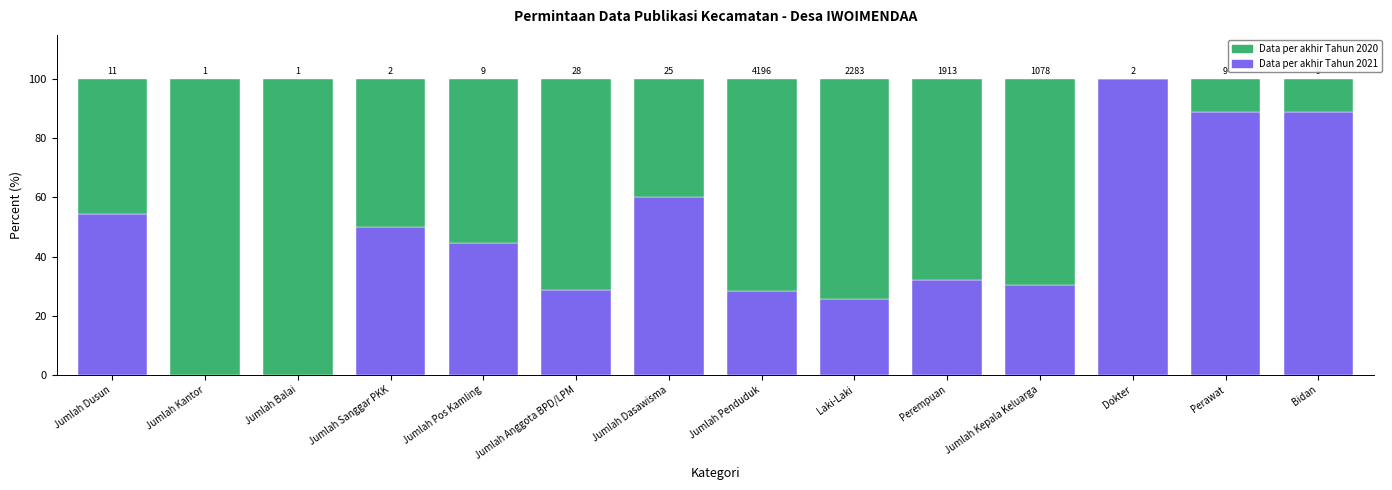

Which has a higher value, Jumlah Penduduk or Perawat?

Perawat